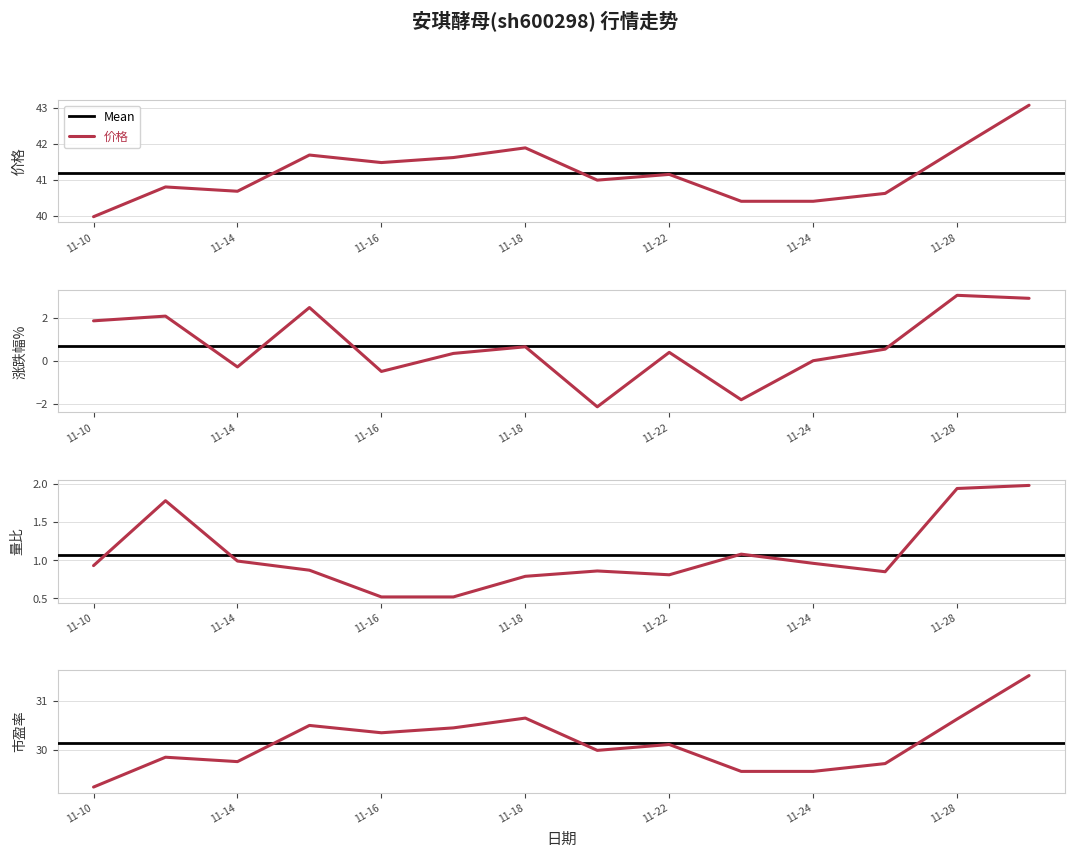

True or false: 价格 has a value of 12.3 at 11-16.

False